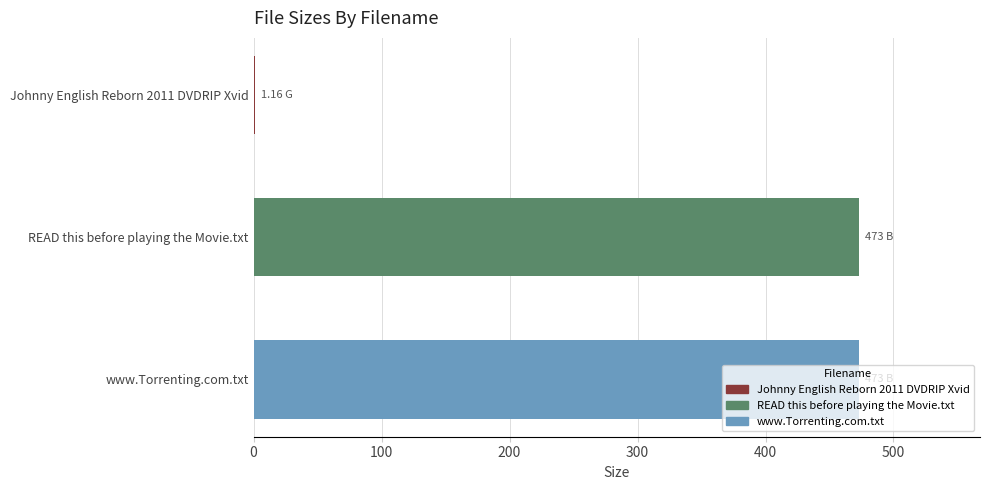

Between www.Torrenting.com.txt and Johnny English Reborn 2011 DVDRIP Xvid, which is larger?

www.Torrenting.com.txt